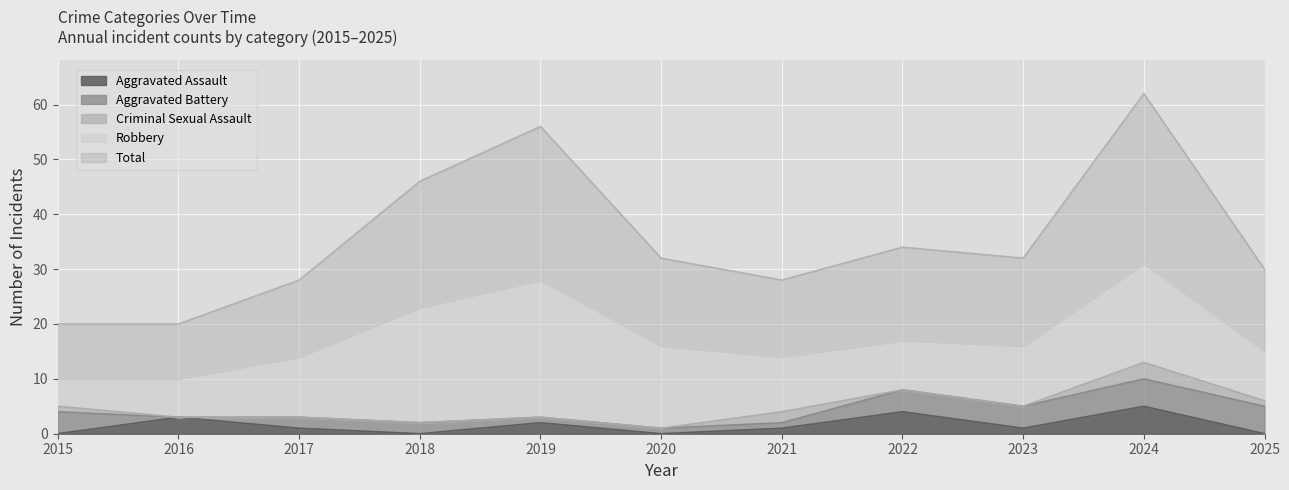

What are all the series names shown in the legend?

Aggravated Assault, Aggravated Battery, Criminal Sexual Assault, Robbery, Total